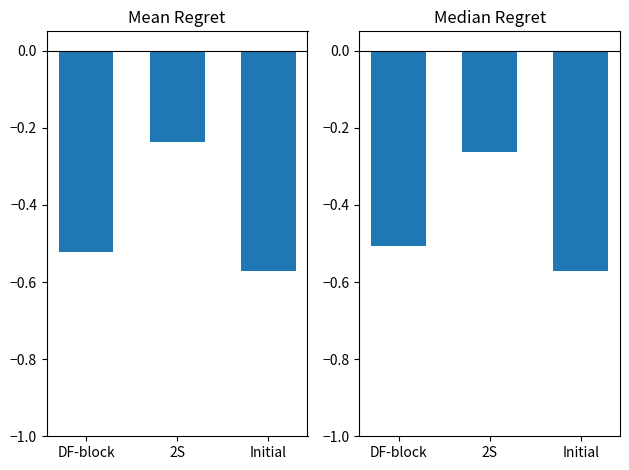

The value of Mean Regret at DF-block is -0.5. True or false?

True